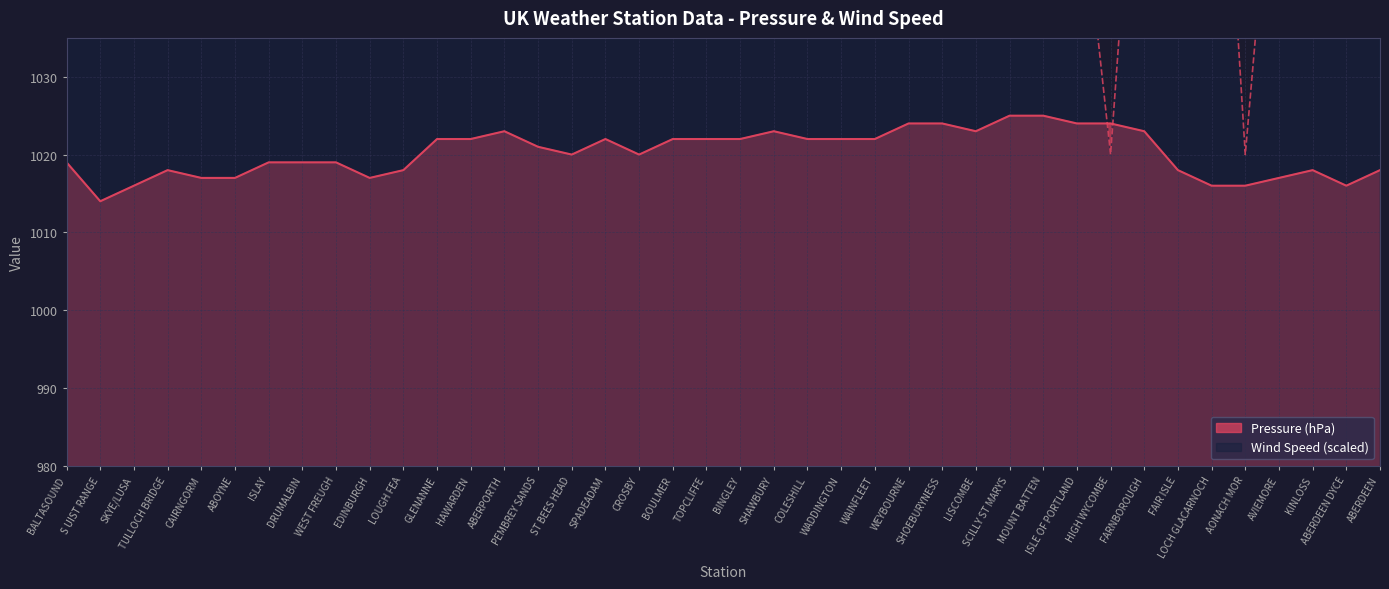

The Wind Speed series shows 1080 at ABERDEEN DYCE. True or false?

True